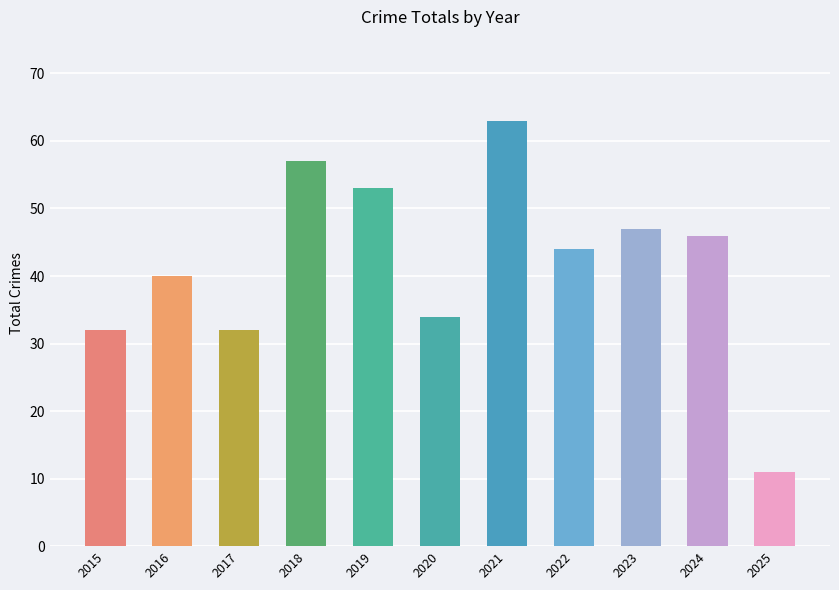

What is the difference between the maximum and second lowest values?

31